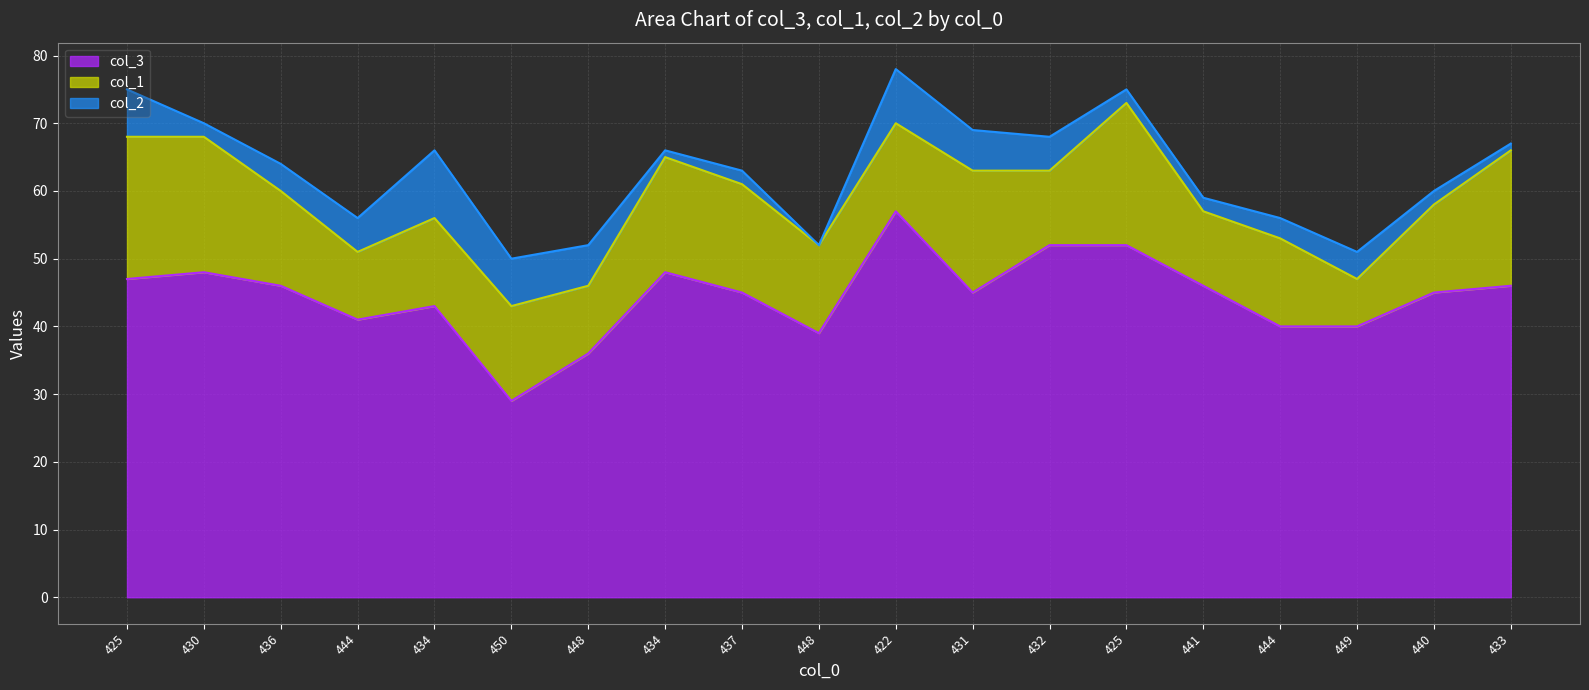

How many distinct data groups are displayed?

3